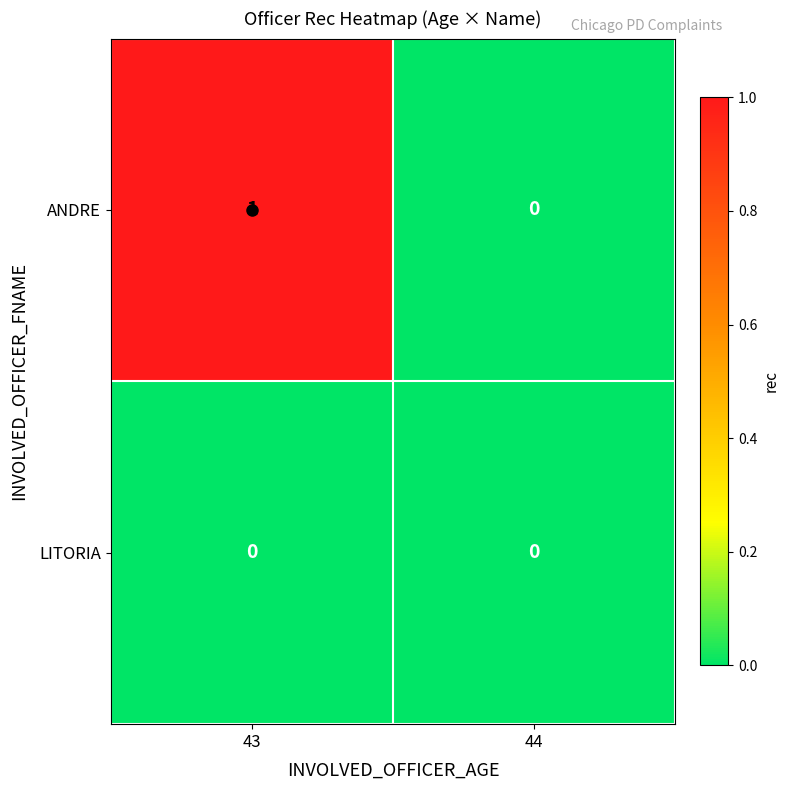

At which label is ANDRE closest to 0?

44